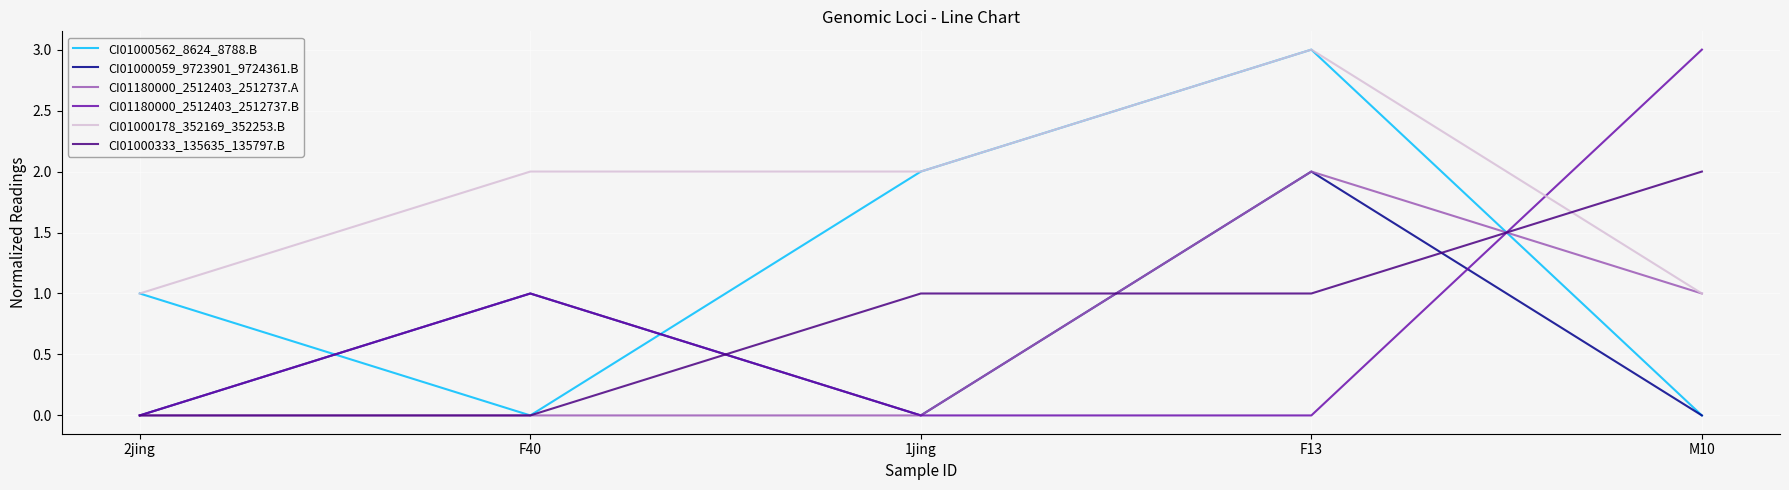

What is the difference between the second highest and second lowest values in the CI01000178_352169_352253.B series?

1